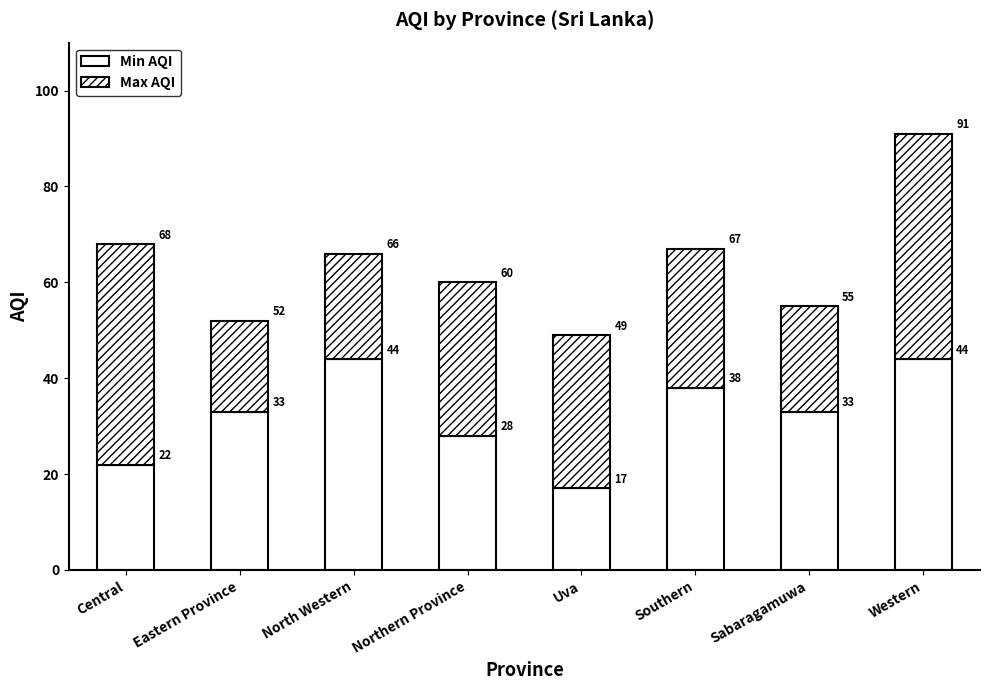

How many bars are there in total?

8